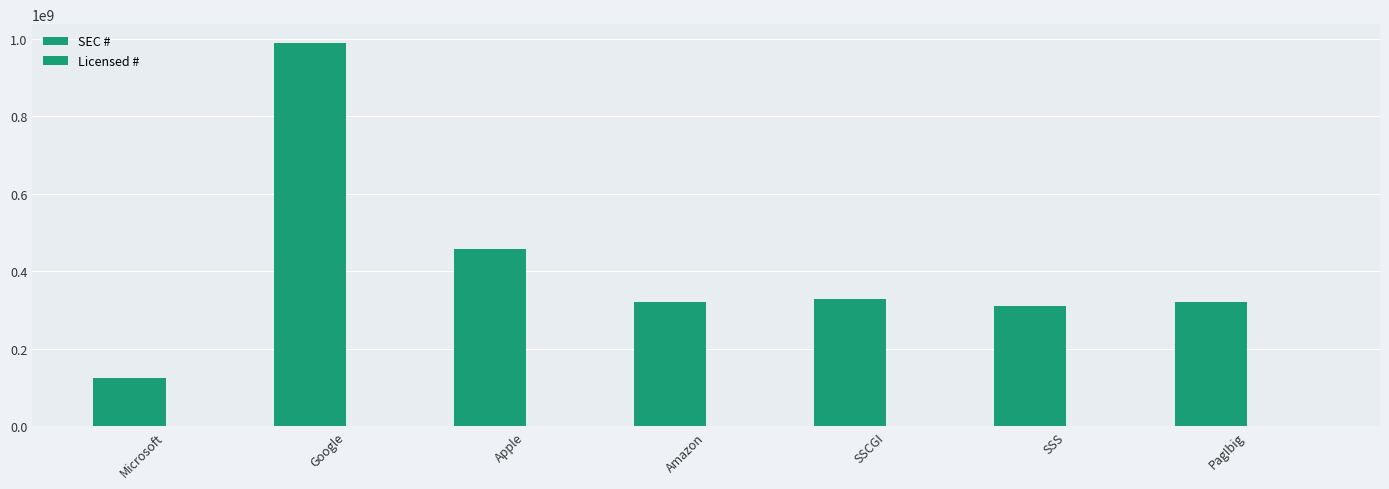

Rank the series by their average value, from highest to lowest.

SEC #, Licensed #